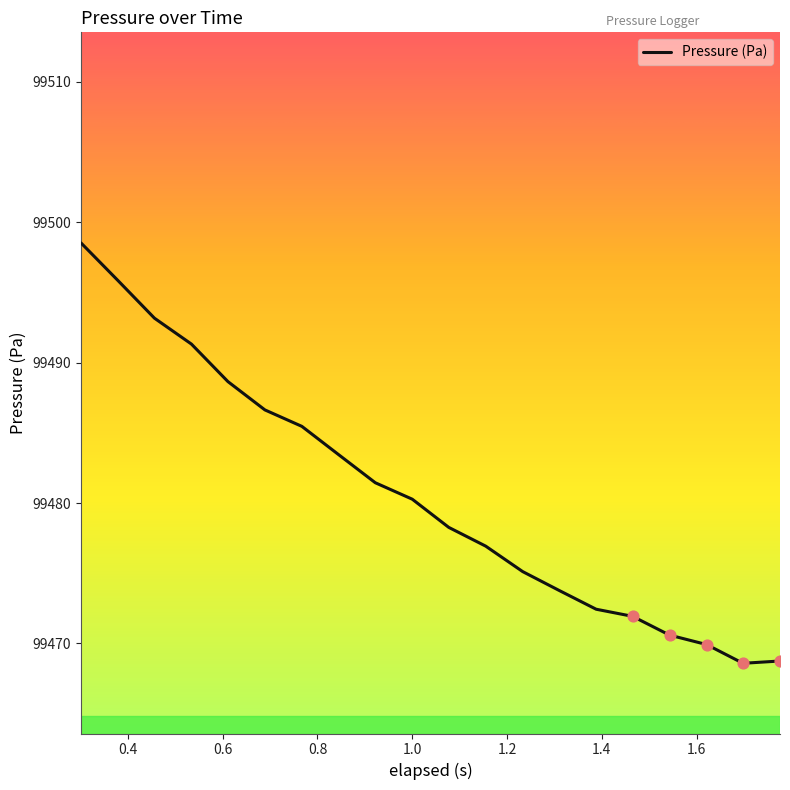

What is the greatest value displayed?

99498.5